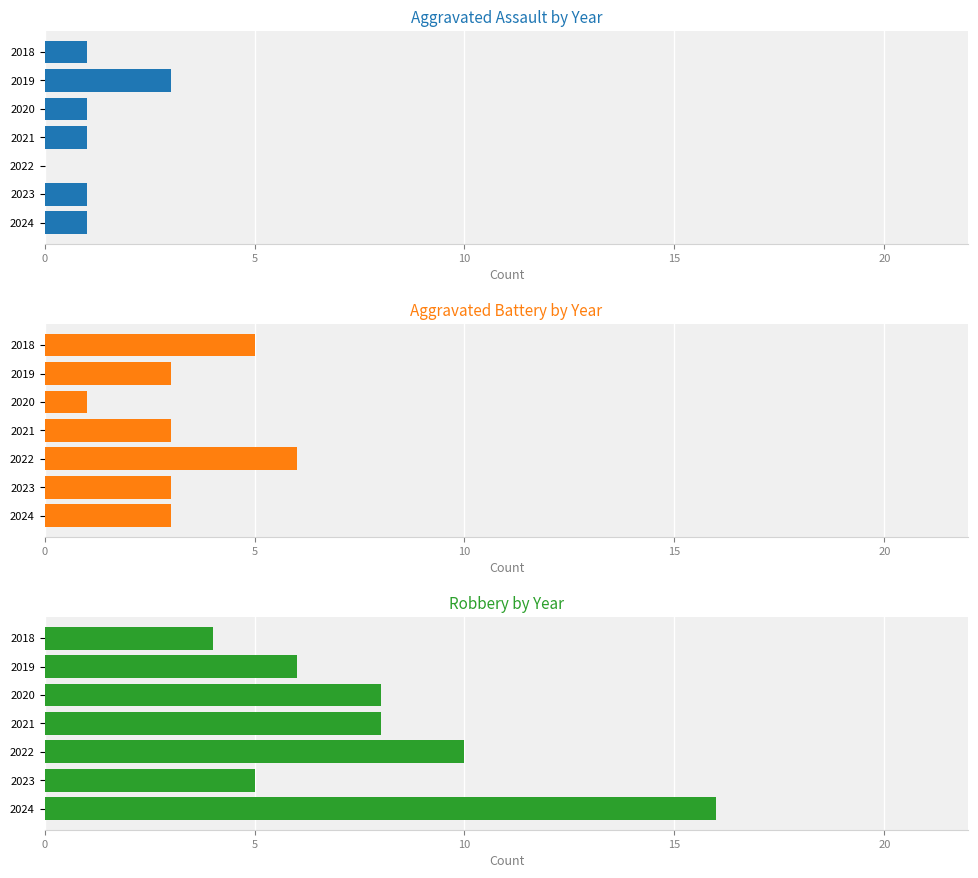

What is the sum of the Aggravated Assault values at 2024 and 2021?

2